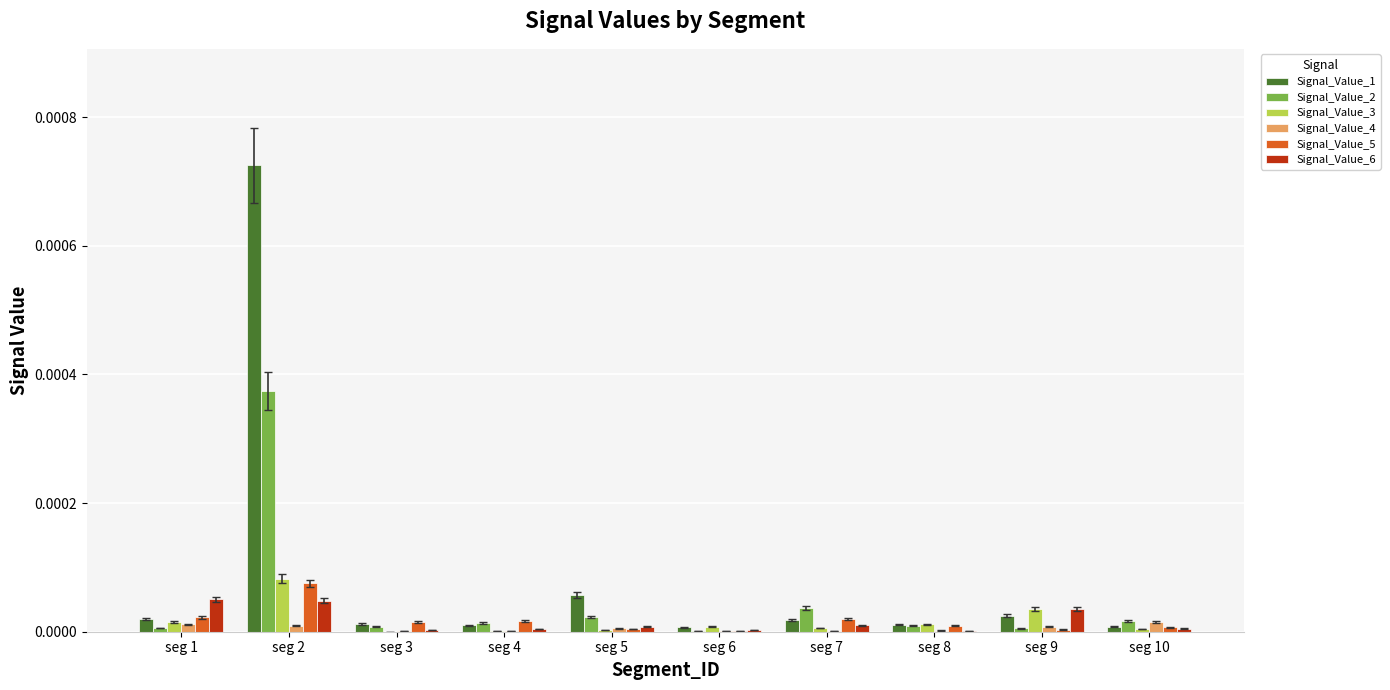

Which category has the highest value across all series?

seg 2